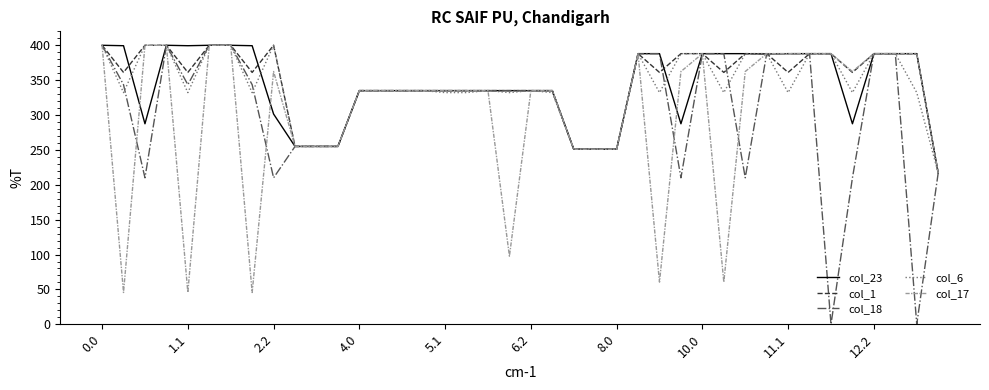

How many categories are shown in the chart?

40